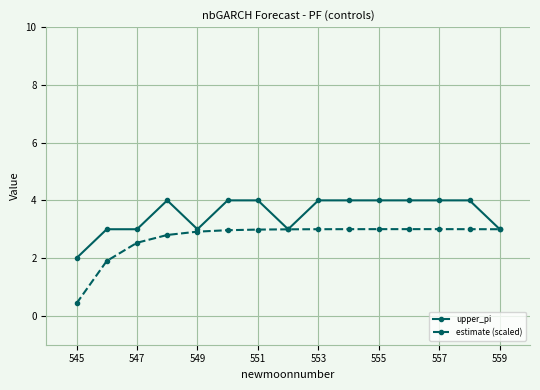

True or false: upper_pi has more than 0 points higher than both neighbors.

True